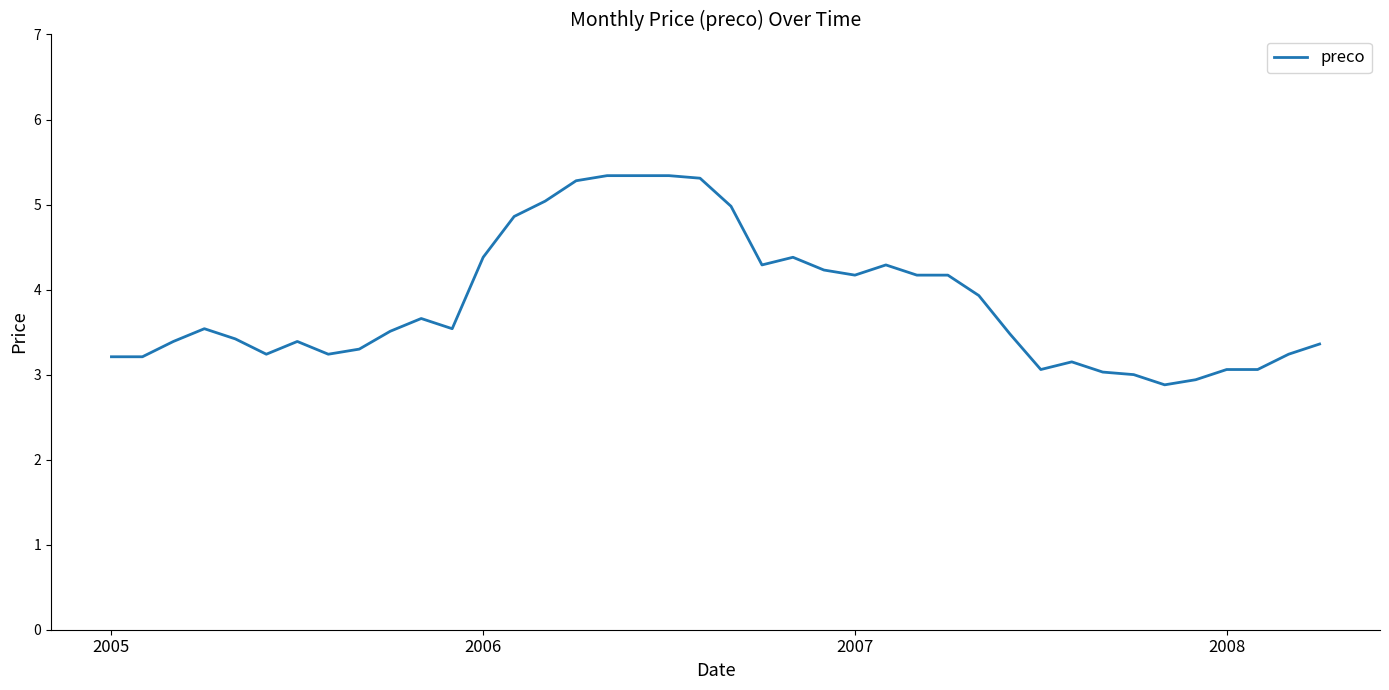

What is the maximum value shown in the chart?

5.3